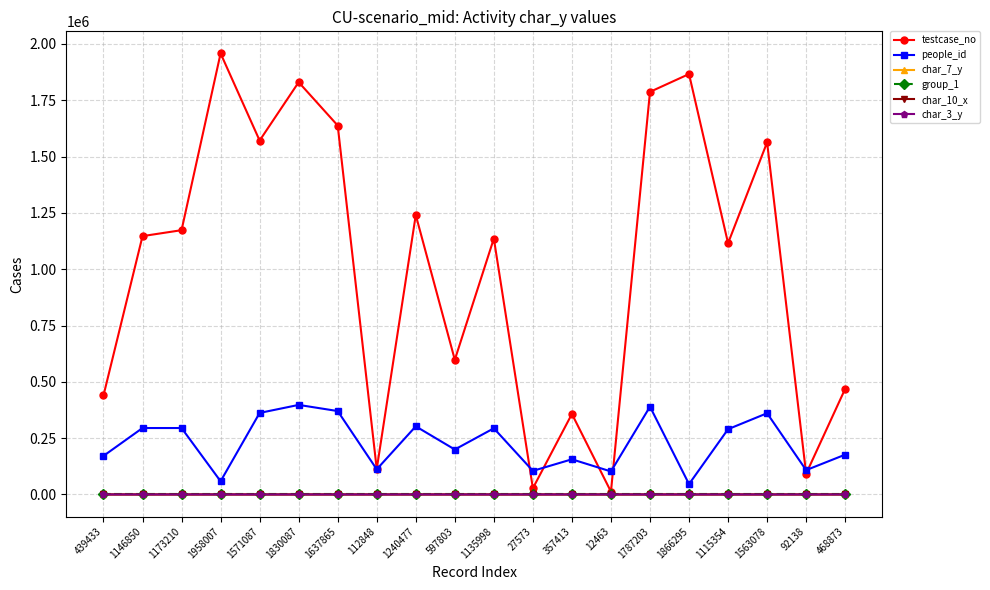

True or false: people_id and group_1 cross at least once.

False